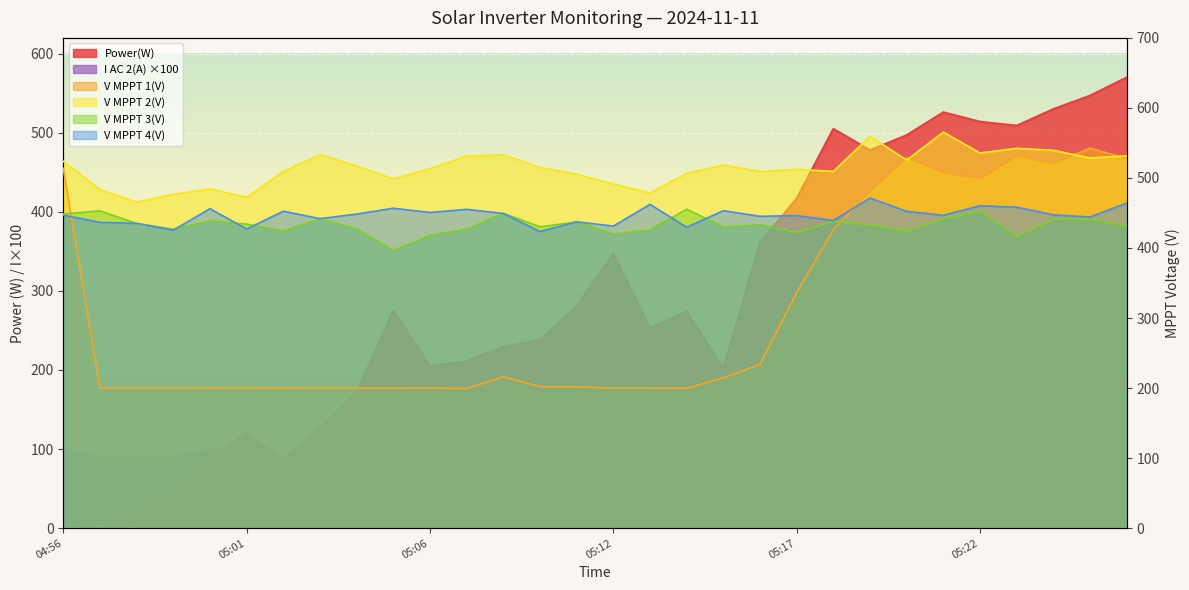

At which label is Power(W) closest to 285?

05:11